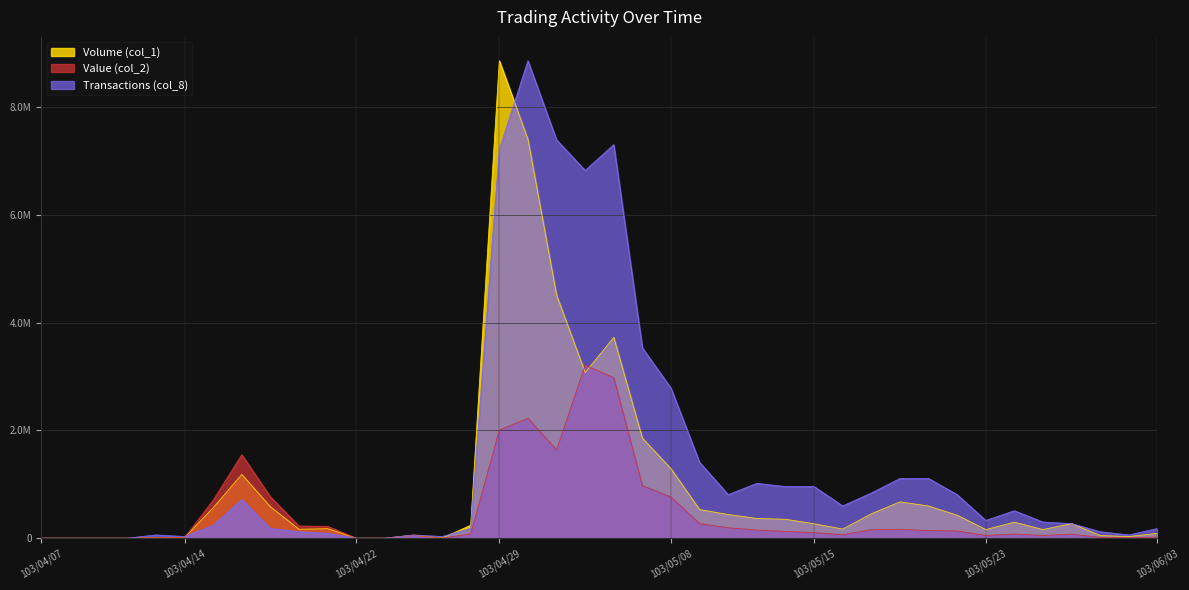

What is the difference between the maximum and second lowest values in the Volume (col_1) series?

8858000.0